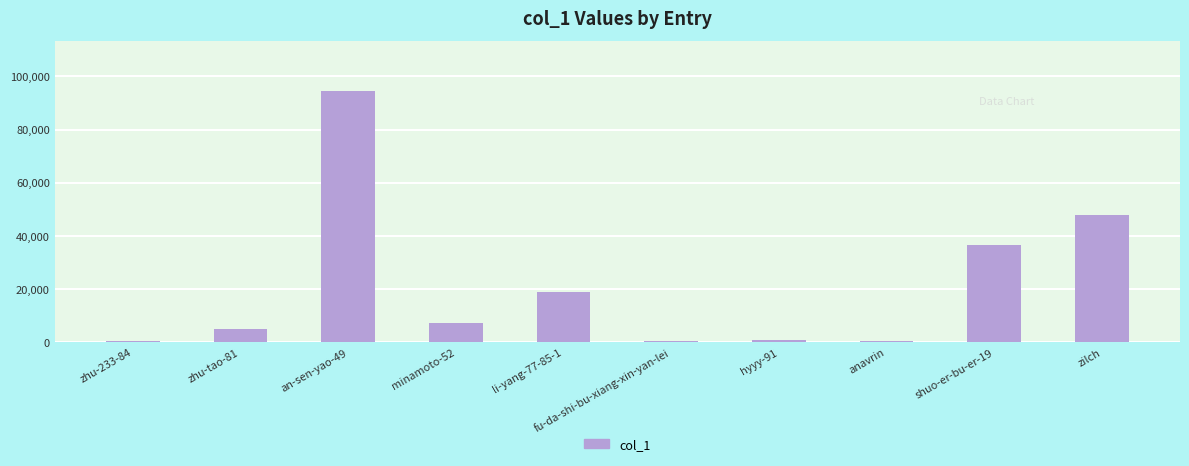

The chart shows a value of 65168 at shuo-er-bu-er-19. True or false?

False